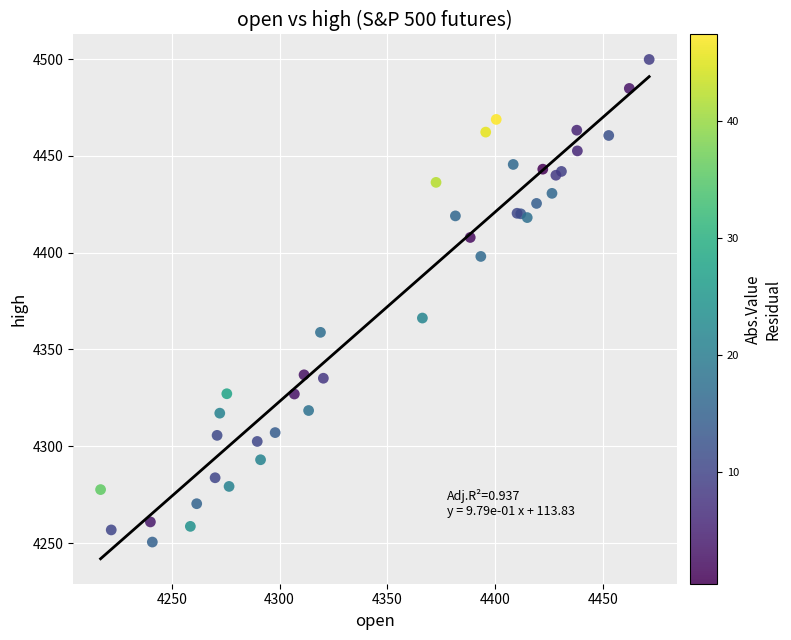

What Y value in the scatter plot is closest to 4375?

4366.2